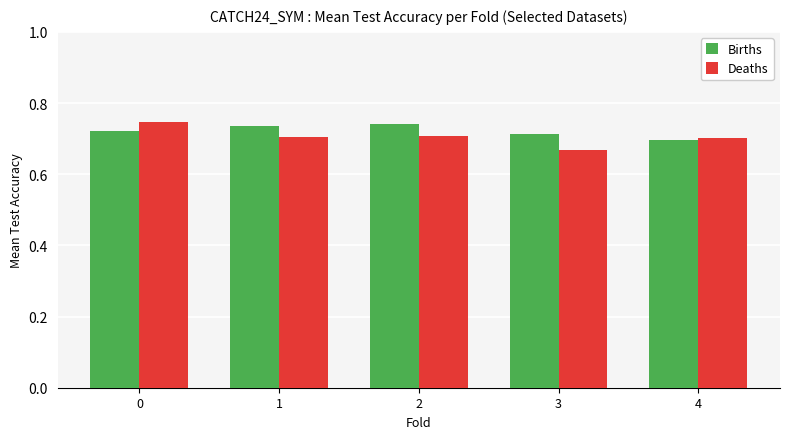

Is it true that Deaths equals 0.4 at 2?

False